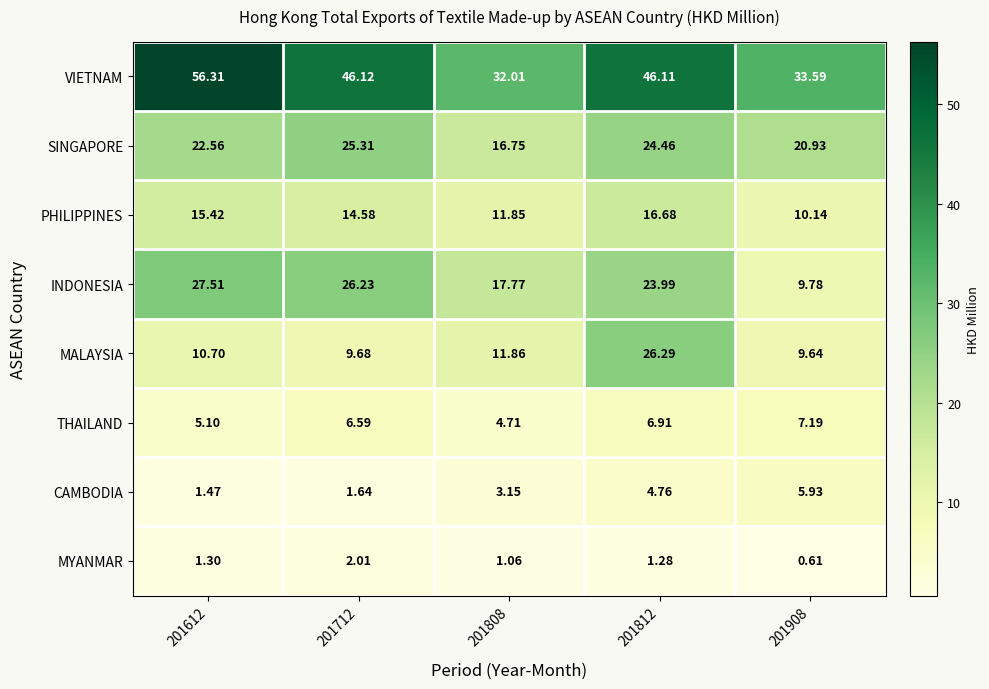

Which series has the largest total across all categories?

VIETNAM